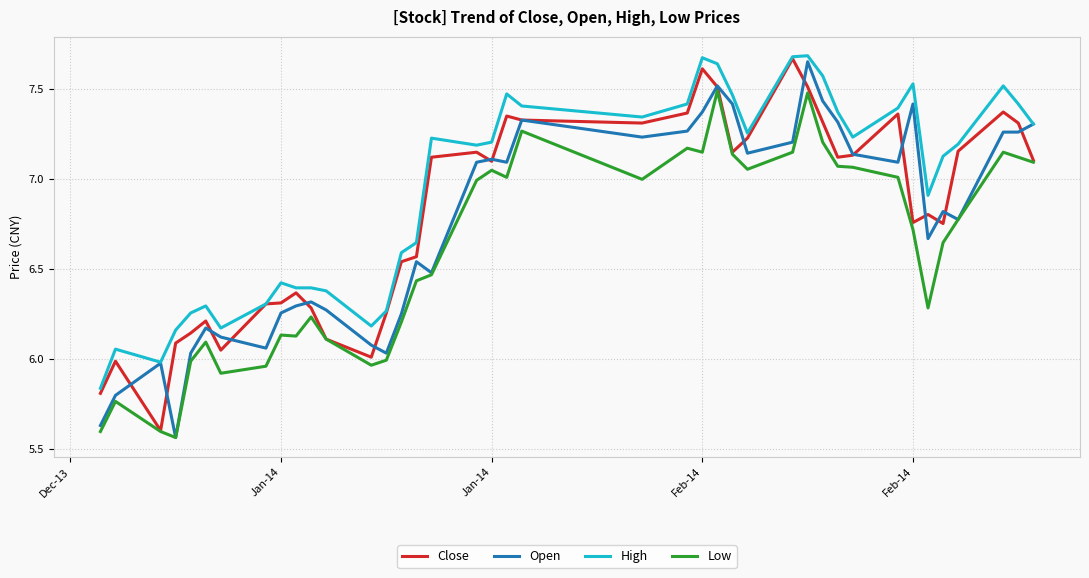

Which series has the largest total across all categories?

High